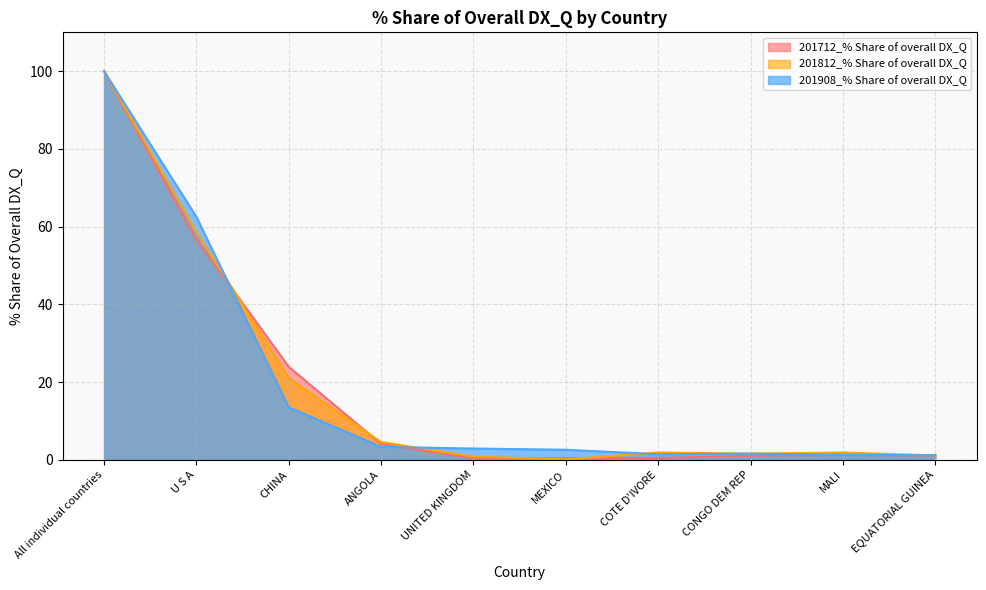

List the labels in order of 201908_% Share of overall DX_Q value, largest first.

All individual countries, U S A, CHINA, ANGOLA, UNITED KINGDOM, MEXICO, CONGO DEM REP, COTE D'IVORE, MALI, EQUATORIAL GUINEA